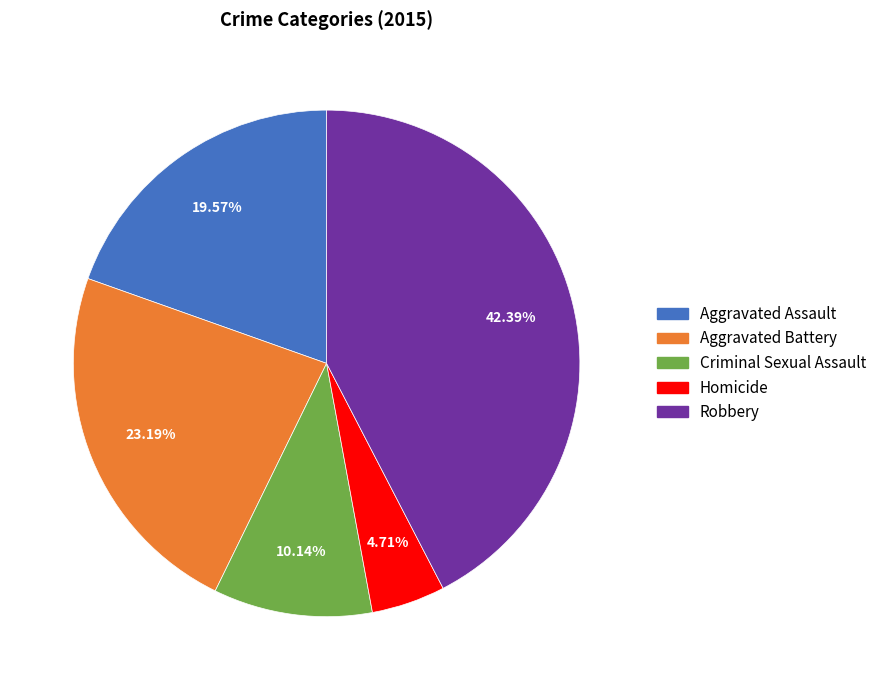

Which has a higher value, Criminal Sexual Assault or Aggravated Assault?

Aggravated Assault